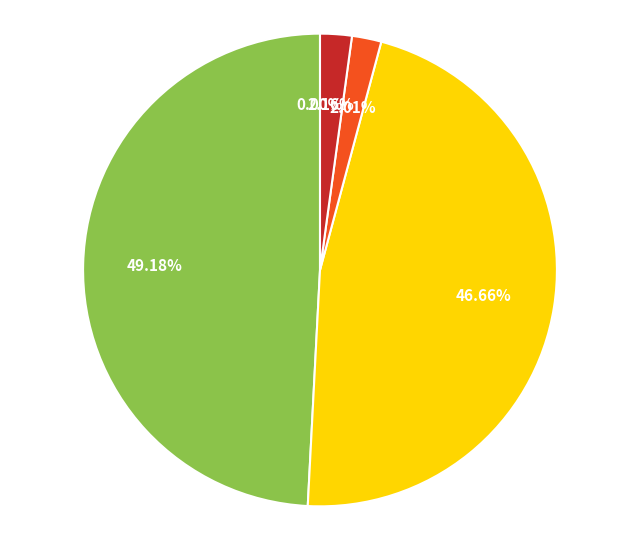

Is there any slice that represents more than half of the pie?

No